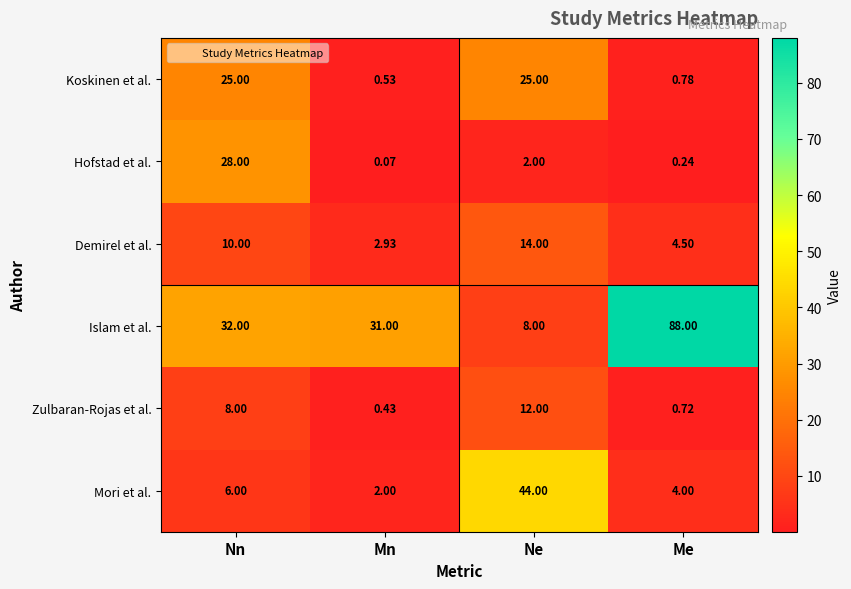

Where is Koskinen et al. nearest to the value 12?

Me